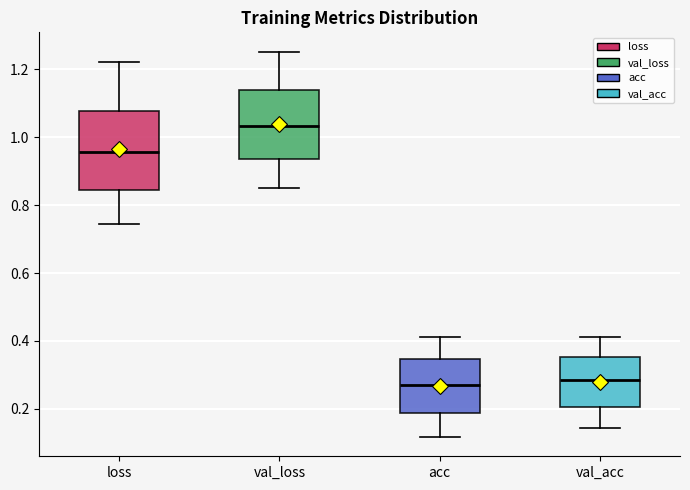

Which box's median line is the highest?

val_loss